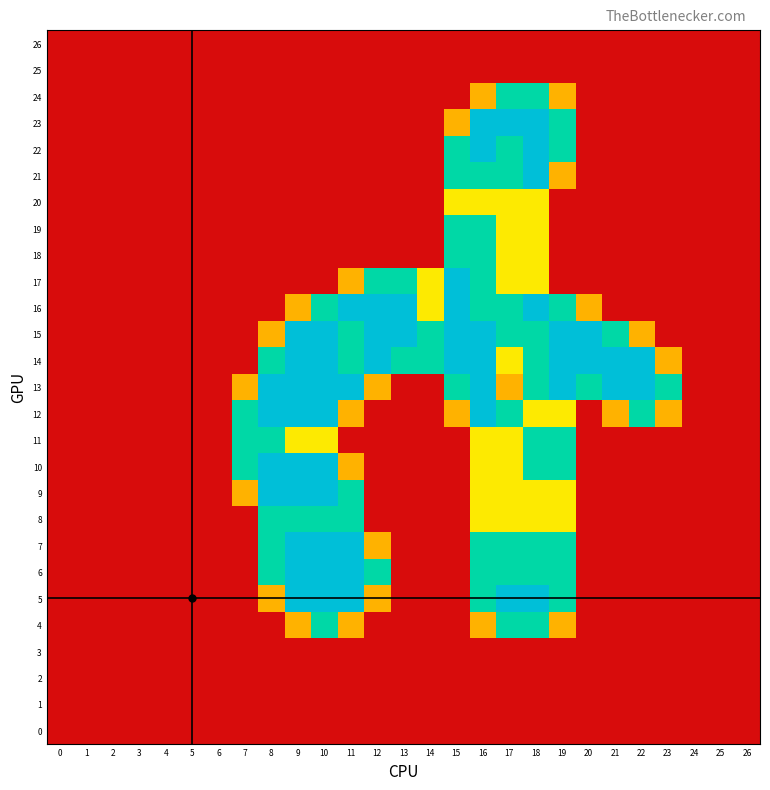

Reading left to right, transcribe all the data shown in this chart.

26: 0=0.0	1=0.0	2=0.0	3=0.0	4=0.0	5=0.0	6=0.0	7=0.0	8=0.0	9=0.0	10=0.0	11=0.0	12=0.0	13=0.0	14=0.0	15=0.0	16=0.0	17=0.0	18=0.0	19=0.0	20=0.0	21=0.0	22=0.0	23=0.0	24=0.0	25=0.0	26=0.0
25: 0=0.0	1=0.0	2=0.0	3=0.0	4=0.0	5=0.0	6=0.0	7=0.0	8=0.0	9=0.0	10=0.0	11=0.0	12=0.0	13=0.0	14=0.0	15=0.0	16=0.0	17=0.0	18=0.0	19=0.0	20=0.0	21=0.0	22=0.0	23=0.0	24=0.0	25=0.0	26=0.0
24: 0=0.0	1=0.0	2=0.0	3=0.0	4=0.0	5=0.0	6=0.0	7=0.0	8=0.0	9=0.0	10=0.0	11=0.0	12=0.0	13=0.0	14=0.0	15=0.0	16=0.8	17=1.5	18=1.5	19=0.8	20=0.0	21=0.0	22=0.0	23=0.0	24=0.0	25=0.0	26=0.0
23: 0=0.0	1=0.0	2=0.0	3=0.0	4=0.0	5=0.0	6=0.0	7=0.0	8=0.0	9=0.0	10=0.0	11=0.0	12=0.0	13=0.0	14=0.0	15=0.8	16=2.0	17=2.0	18=2.0	19=1.5	20=0.0	21=0.0	22=0.0	23=0.0	24=0.0	25=0.0	26=0.0
22: 0=0.0	1=0.0	2=0.0	3=0.0	4=0.0	5=0.0	6=0.0	7=0.0	8=0.0	9=0.0	10=0.0	11=0.0	12=0.0	13=0.0	14=0.0	15=1.5	16=2.0	17=1.5	18=2.0	19=1.5	20=0.0	21=0.0	22=0.0	23=0.0	24=0.0	25=0.0	26=0.0
21: 0=0.0	1=0.0	2=0.0	3=0.0	4=0.0	5=0.0	6=0.0	7=0.0	8=0.0	9=0.0	10=0.0	11=0.0	12=0.0	13=0.0	14=0.0	15=1.5	16=1.5	17=1.5	18=2.0	19=0.8	20=0.0	21=0.0	22=0.0	23=0.0	24=0.0	25=0.0	26=0.0
20: 0=0.0	1=0.0	2=0.0	3=0.0	4=0.0	5=0.0	6=0.0	7=0.0	8=0.0	9=0.0	10=0.0	11=0.0	12=0.0	13=0.0	14=0.0	15=1.0	16=1.0	17=1.0	18=1.0	19=0.0	20=0.0	21=0.0	22=0.0	23=0.0	24=0.0	25=0.0	26=0.0
19: 0=0.0	1=0.0	2=0.0	3=0.0	4=0.0	5=0.0	6=0.0	7=0.0	8=0.0	9=0.0	10=0.0	11=0.0	12=0.0	13=0.0	14=0.0	15=1.5	16=1.5	17=1.0	18=1.0	19=0.0	20=0.0	21=0.0	22=0.0	23=0.0	24=0.0	25=0.0	26=0.0
18: 0=0.0	1=0.0	2=0.0	3=0.0	4=0.0	5=0.0	6=0.0	7=0.0	8=0.0	9=0.0	10=0.0	11=0.0	12=0.0	13=0.0	14=0.0	15=1.5	16=1.5	17=1.0	18=1.0	19=0.0	20=0.0	21=0.0	22=0.0	23=0.0	24=0.0	25=0.0	26=0.0
17: 0=0.0	1=0.0	2=0.0	3=0.0	4=0.0	5=0.0	6=0.0	7=0.0	8=0.0	9=0.0	10=0.0	11=0.8	12=1.5	13=1.5	14=1.0	15=2.0	16=1.5	17=1.0	18=1.0	19=0.0	20=0.0	21=0.0	22=0.0	23=0.0	24=0.0	25=0.0	26=0.0
16: 0=0.0	1=0.0	2=0.0	3=0.0	4=0.0	5=0.0	6=0.0	7=0.0	8=0.0	9=0.8	10=1.5	11=2.0	12=2.0	13=2.0	14=1.0	15=2.0	16=1.5	17=1.5	18=2.0	19=1.5	20=0.8	21=0.0	22=0.0	23=0.0	24=0.0	25=0.0	26=0.0
15: 0=0.0	1=0.0	2=0.0	3=0.0	4=0.0	5=0.0	6=0.0	7=0.0	8=0.8	9=2.0	10=2.0	11=1.5	12=2.0	13=2.0	14=1.5	15=2.0	16=2.0	17=1.5	18=1.5	19=2.0	20=2.0	21=1.5	22=0.8	23=0.0	24=0.0	25=0.0	26=0.0
14: 0=0.0	1=0.0	2=0.0	3=0.0	4=0.0	5=0.0	6=0.0	7=0.0	8=1.5	9=2.0	10=2.0	11=1.5	12=2.0	13=1.5	14=1.5	15=2.0	16=2.0	17=1.0	18=1.5	19=2.0	20=2.0	21=2.0	22=2.0	23=0.8	24=0.0	25=0.0	26=0.0
13: 0=0.0	1=0.0	2=0.0	3=0.0	4=0.0	5=0.0	6=0.0	7=0.8	8=2.0	9=2.0	10=2.0	11=2.0	12=0.8	13=0.0	14=0.0	15=1.5	16=2.0	17=0.8	18=1.5	19=2.0	20=1.5	21=2.0	22=2.0	23=1.5	24=0.0	25=0.0	26=0.0
12: 0=0.0	1=0.0	2=0.0	3=0.0	4=0.0	5=0.0	6=0.0	7=1.5	8=2.0	9=2.0	10=2.0	11=0.8	12=0.0	13=0.0	14=0.0	15=0.8	16=2.0	17=1.5	18=1.0	19=1.0	20=0.0	21=0.8	22=1.5	23=0.8	24=0.0	25=0.0	26=0.0
11: 0=0.0	1=0.0	2=0.0	3=0.0	4=0.0	5=0.0	6=0.0	7=1.5	8=1.5	9=1.0	10=1.0	11=0.0	12=0.0	13=0.0	14=0.0	15=0.0	16=1.0	17=1.0	18=1.5	19=1.5	20=0.0	21=0.0	22=0.0	23=0.0	24=0.0	25=0.0	26=0.0
10: 0=0.0	1=0.0	2=0.0	3=0.0	4=0.0	5=0.0	6=0.0	7=1.5	8=2.0	9=2.0	10=2.0	11=0.8	12=0.0	13=0.0	14=0.0	15=0.0	16=1.0	17=1.0	18=1.5	19=1.5	20=0.0	21=0.0	22=0.0	23=0.0	24=0.0	25=0.0	26=0.0
9: 0=0.0	1=0.0	2=0.0	3=0.0	4=0.0	5=0.0	6=0.0	7=0.8	8=2.0	9=2.0	10=2.0	11=1.5	12=0.0	13=0.0	14=0.0	15=0.0	16=1.0	17=1.0	18=1.0	19=1.0	20=0.0	21=0.0	22=0.0	23=0.0	24=0.0	25=0.0	26=0.0
8: 0=0.0	1=0.0	2=0.0	3=0.0	4=0.0	5=0.0	6=0.0	7=0.0	8=1.5	9=1.5	10=1.5	11=1.5	12=0.0	13=0.0	14=0.0	15=0.0	16=1.0	17=1.0	18=1.0	19=1.0	20=0.0	21=0.0	22=0.0	23=0.0	24=0.0	25=0.0	26=0.0
7: 0=0.0	1=0.0	2=0.0	3=0.0	4=0.0	5=0.0	6=0.0	7=0.0	8=1.5	9=2.0	10=2.0	11=2.0	12=0.8	13=0.0	14=0.0	15=0.0	16=1.5	17=1.5	18=1.5	19=1.5	20=0.0	21=0.0	22=0.0	23=0.0	24=0.0	25=0.0	26=0.0
6: 0=0.0	1=0.0	2=0.0	3=0.0	4=0.0	5=0.0	6=0.0	7=0.0	8=1.5	9=2.0	10=2.0	11=2.0	12=1.5	13=0.0	14=0.0	15=0.0	16=1.5	17=1.5	18=1.5	19=1.5	20=0.0	21=0.0	22=0.0	23=0.0	24=0.0	25=0.0	26=0.0
5: 0=0.0	1=0.0	2=0.0	3=0.0	4=0.0	5=0.0	6=0.0	7=0.0	8=0.8	9=2.0	10=2.0	11=2.0	12=0.8	13=0.0	14=0.0	15=0.0	16=1.5	17=2.0	18=2.0	19=1.5	20=0.0	21=0.0	22=0.0	23=0.0	24=0.0	25=0.0	26=0.0
4: 0=0.0	1=0.0	2=0.0	3=0.0	4=0.0	5=0.0	6=0.0	7=0.0	8=0.0	9=0.8	10=1.5	11=0.8	12=0.0	13=0.0	14=0.0	15=0.0	16=0.8	17=1.5	18=1.5	19=0.8	20=0.0	21=0.0	22=0.0	23=0.0	24=0.0	25=0.0	26=0.0
3: 0=0.0	1=0.0	2=0.0	3=0.0	4=0.0	5=0.0	6=0.0	7=0.0	8=0.0	9=0.0	10=0.0	11=0.0	12=0.0	13=0.0	14=0.0	15=0.0	16=0.0	17=0.0	18=0.0	19=0.0	20=0.0	21=0.0	22=0.0	23=0.0	24=0.0	25=0.0	26=0.0
2: 0=0.0	1=0.0	2=0.0	3=0.0	4=0.0	5=0.0	6=0.0	7=0.0	8=0.0	9=0.0	10=0.0	11=0.0	12=0.0	13=0.0	14=0.0	15=0.0	16=0.0	17=0.0	18=0.0	19=0.0	20=0.0	21=0.0	22=0.0	23=0.0	24=0.0	25=0.0	26=0.0
1: 0=0.0	1=0.0	2=0.0	3=0.0	4=0.0	5=0.0	6=0.0	7=0.0	8=0.0	9=0.0	10=0.0	11=0.0	12=0.0	13=0.0	14=0.0	15=0.0	16=0.0	17=0.0	18=0.0	19=0.0	20=0.0	21=0.0	22=0.0	23=0.0	24=0.0	25=0.0	26=0.0
0: 0=0.0	1=0.0	2=0.0	3=0.0	4=0.0	5=0.0	6=0.0	7=0.0	8=0.0	9=0.0	10=0.0	11=0.0	12=0.0	13=0.0	14=0.0	15=0.0	16=0.0	17=0.0	18=0.0	19=0.0	20=0.0	21=0.0	22=0.0	23=0.0	24=0.0	25=0.0	26=0.0